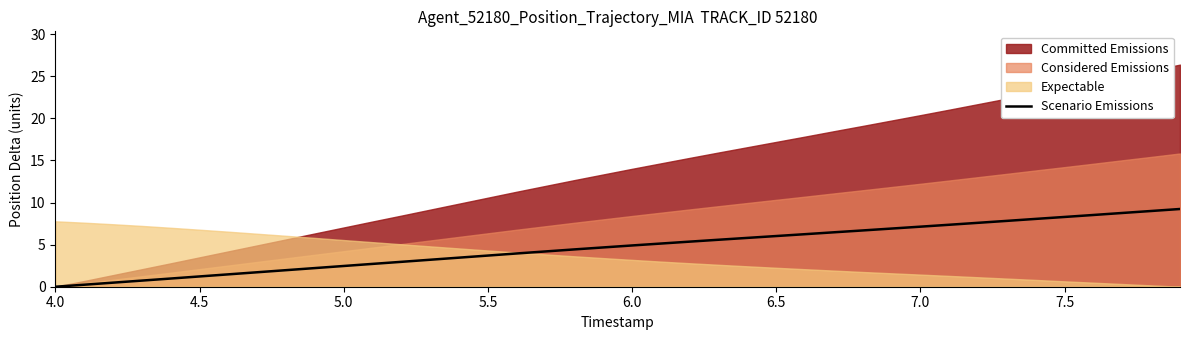

The value of Scenario Emissions at 7.0 is 4.6. True or false?

False